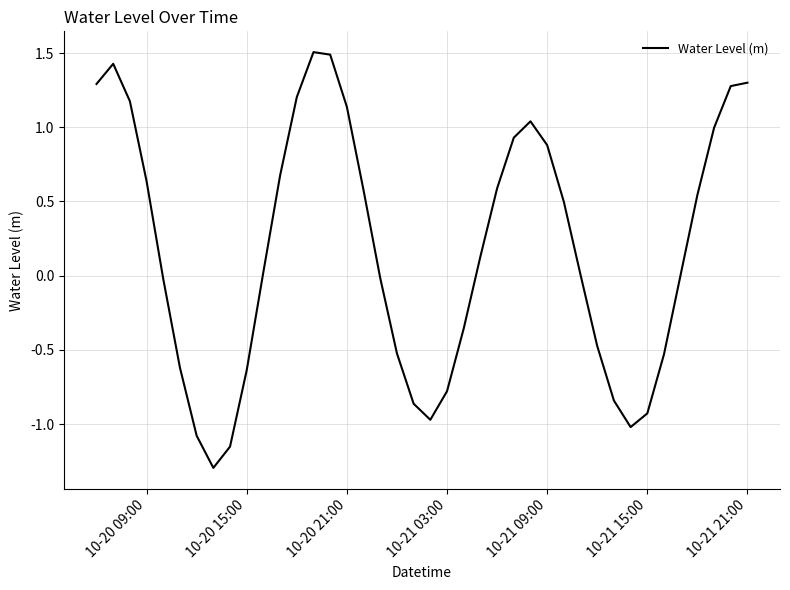

What is the difference between the maximum and minimum values?

2.8